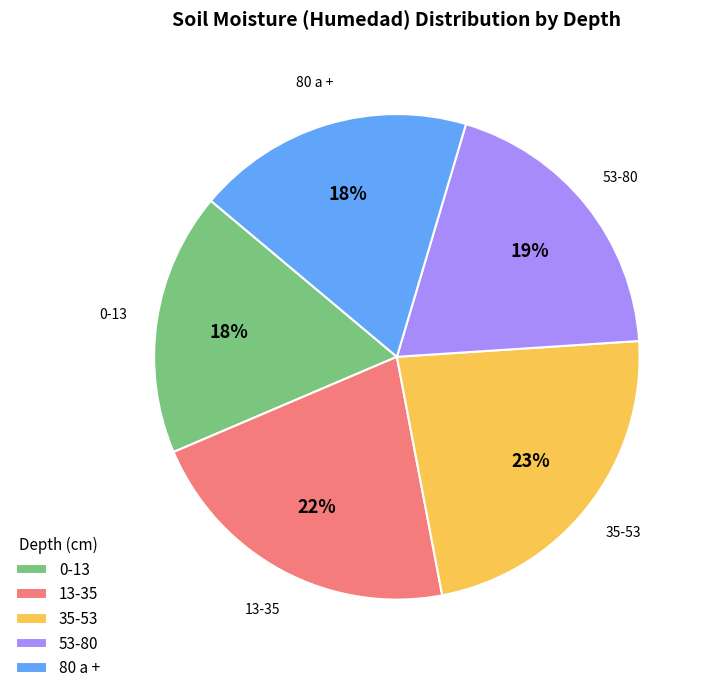

Is it true that 80 a + is 28% of the pie?

False